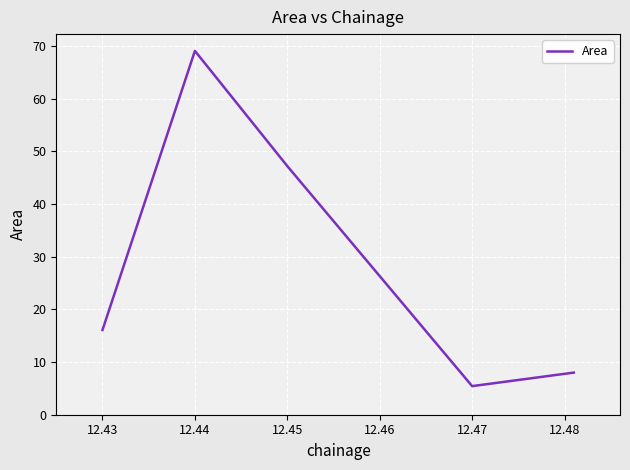

What is the minimum value shown in the chart?

5.4